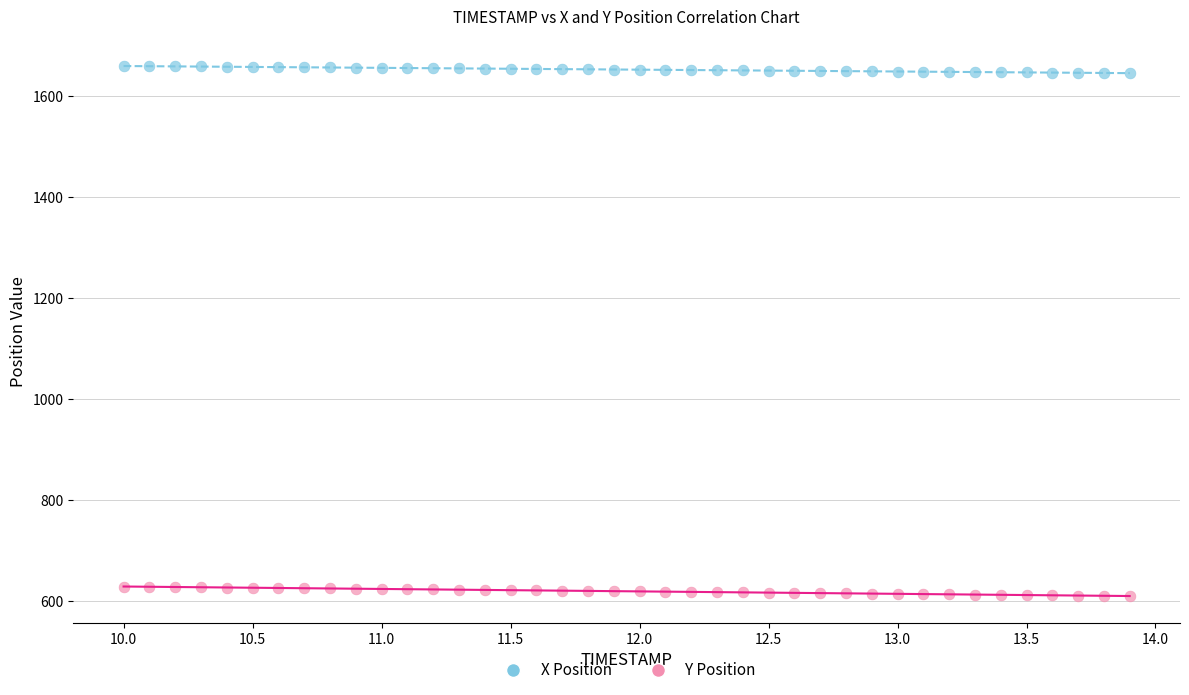

Across all data points, what is the range of X values (max minus min)?

3.9